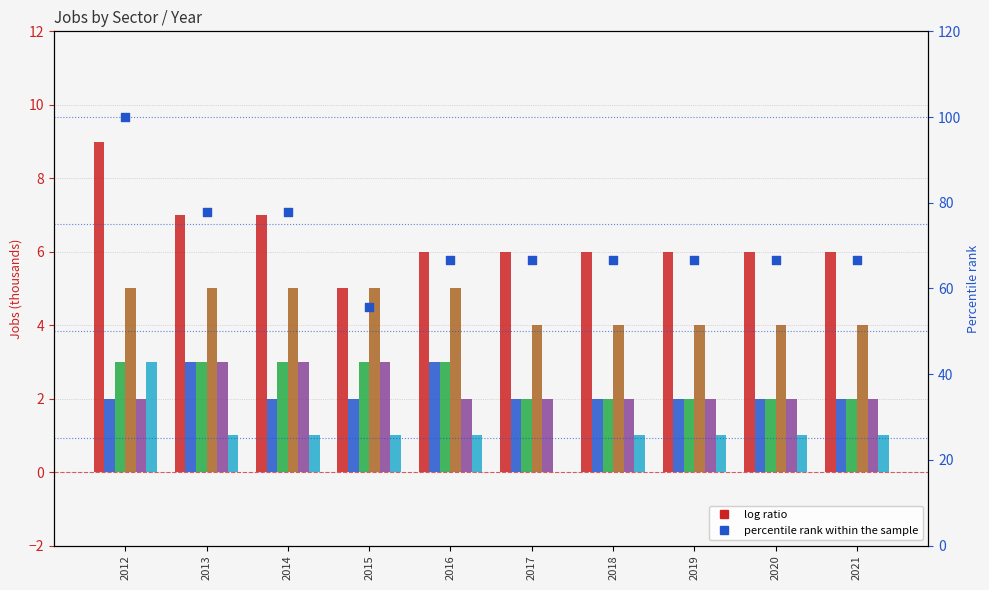

Which series reaches the minimum Y coordinate?

jobsEntertainment